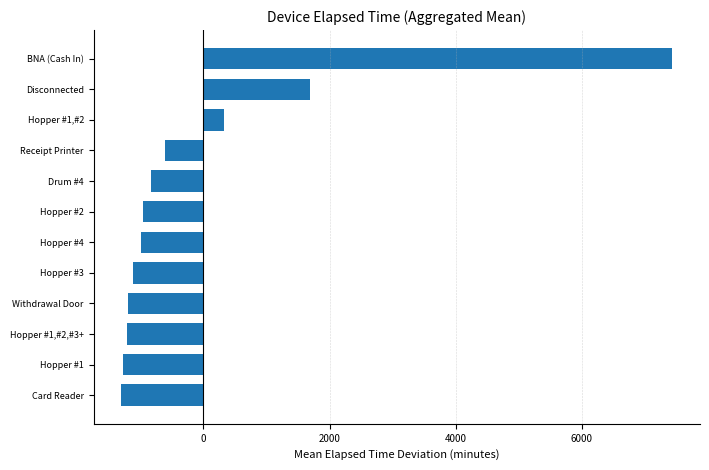

What is the change in value from Hopper #3 to Disconnected?

+2802.0